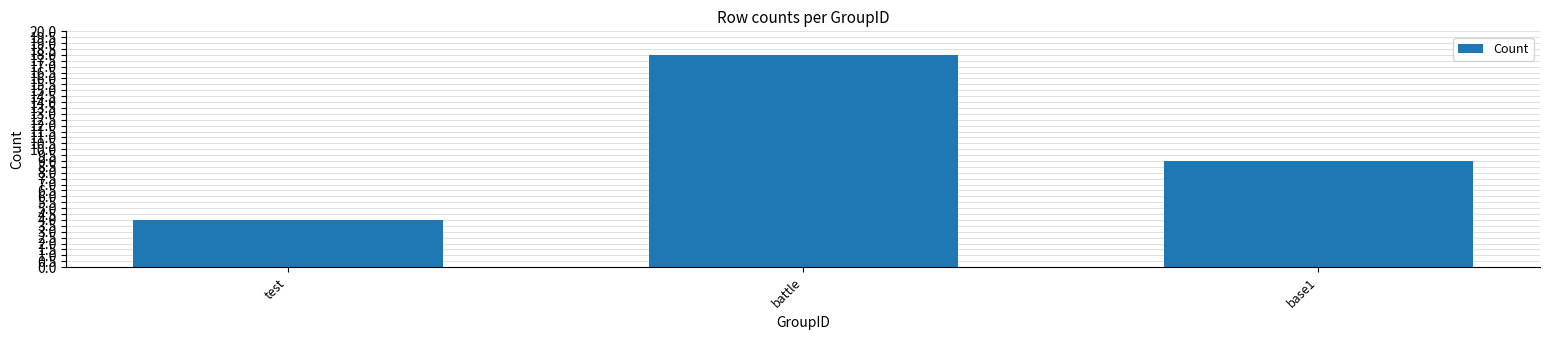

Between battle and base1, which is larger?

battle